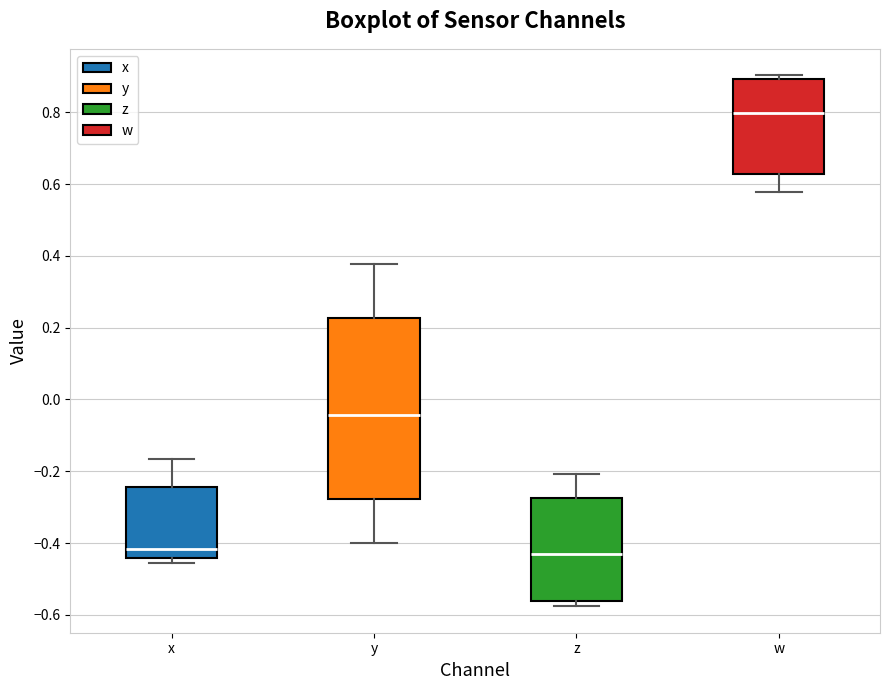

Which box has the highest median line?

w